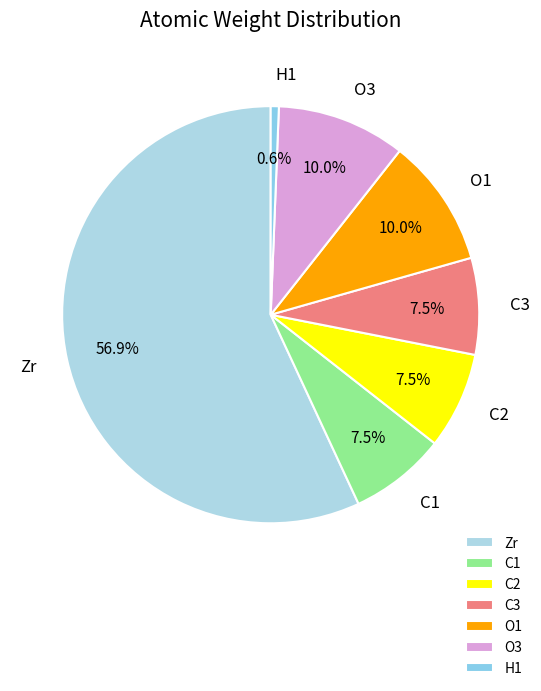

To the nearest percent, what is the difference between the largest and smallest slice percentages?

56%